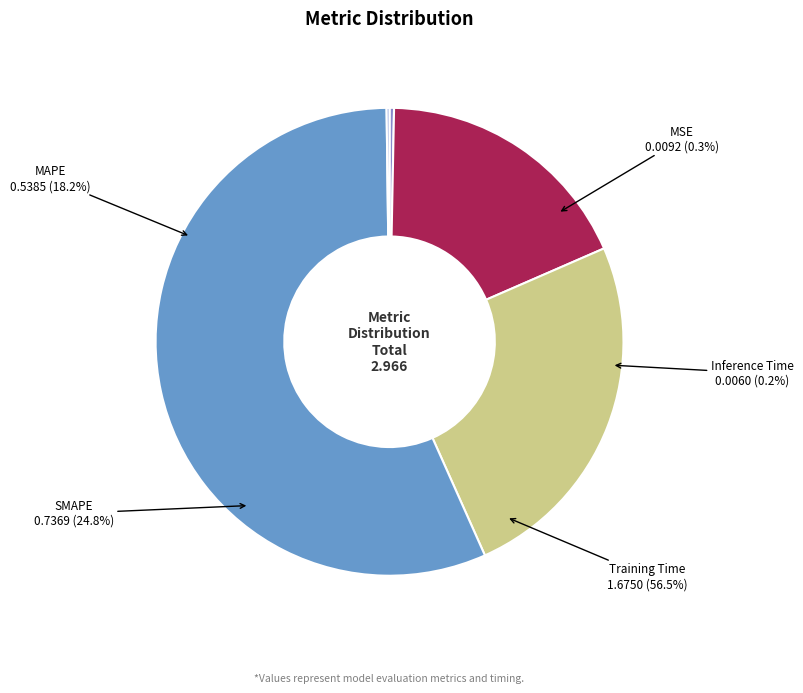

Count the number of slices in the pie.

5